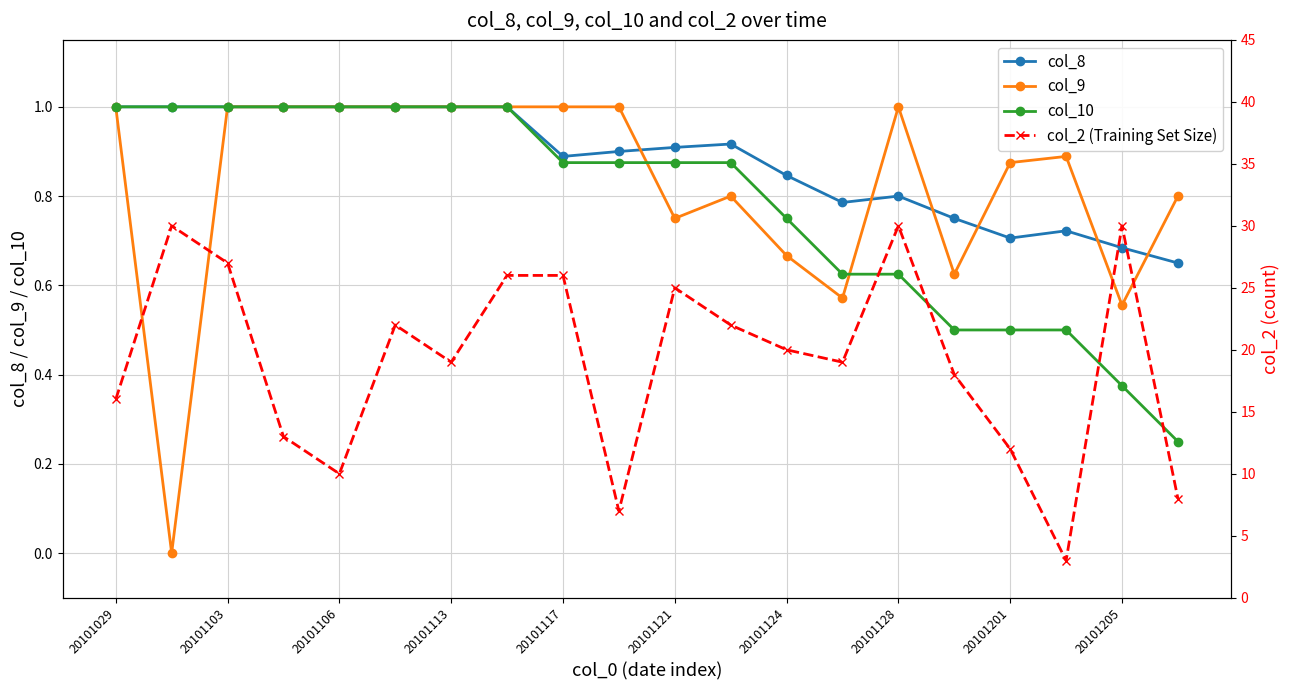

How many values in the col_2 (Training Set Size) series exceed 20?

9